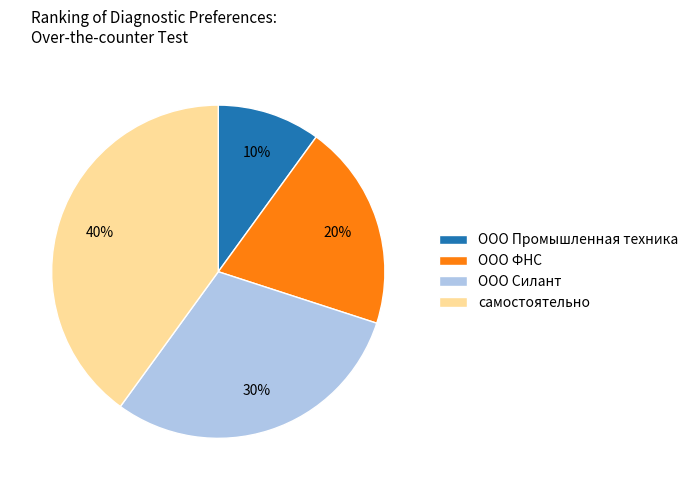

Is the sum of ООО ФНС and ООО Промышленная техника greater than half?

No